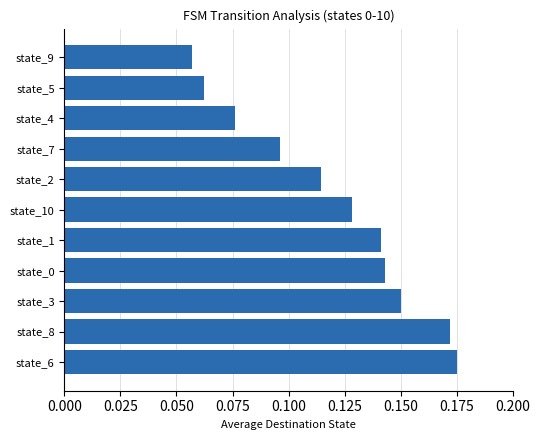

True or false: the data shows 0.3 at state_8.

False